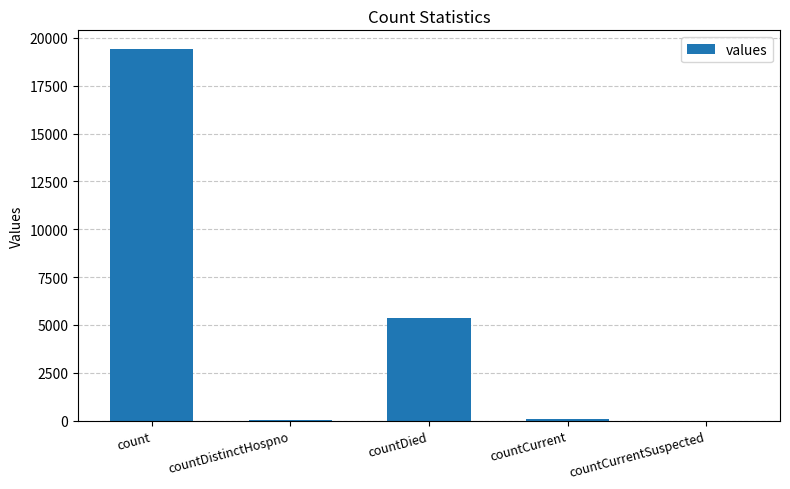

Which has a higher value, countCurrentSuspected or countDied?

countDied